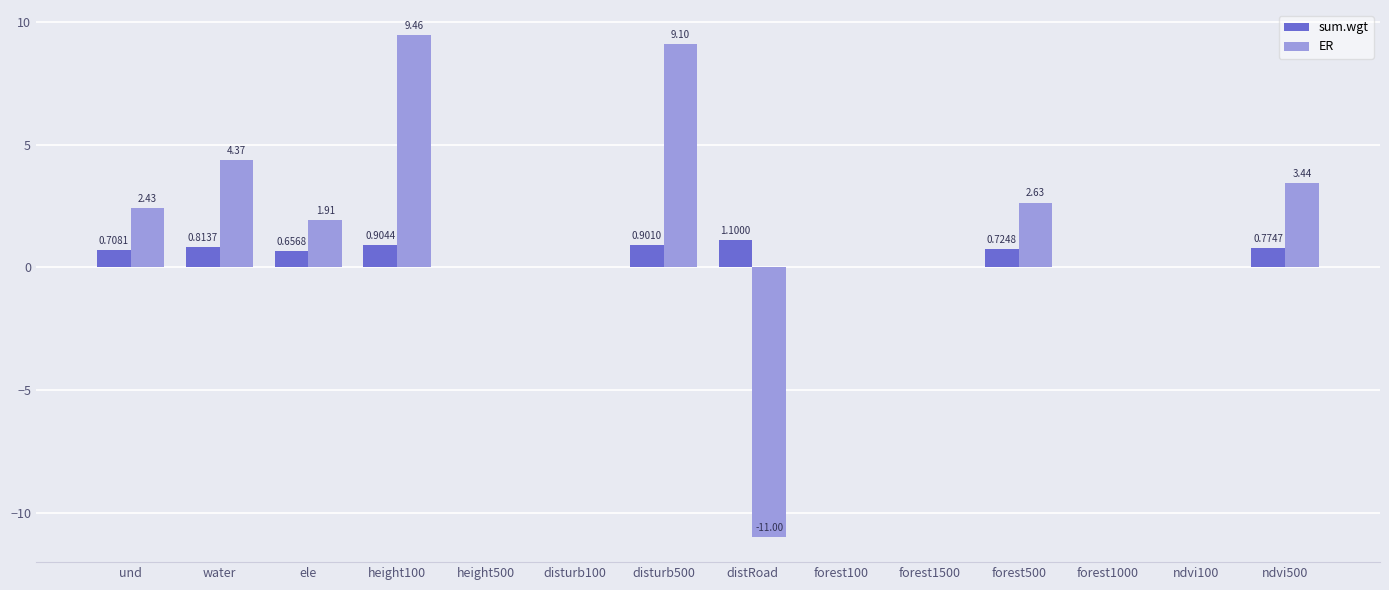

What is the average value of the sum.wgt series?

0.5